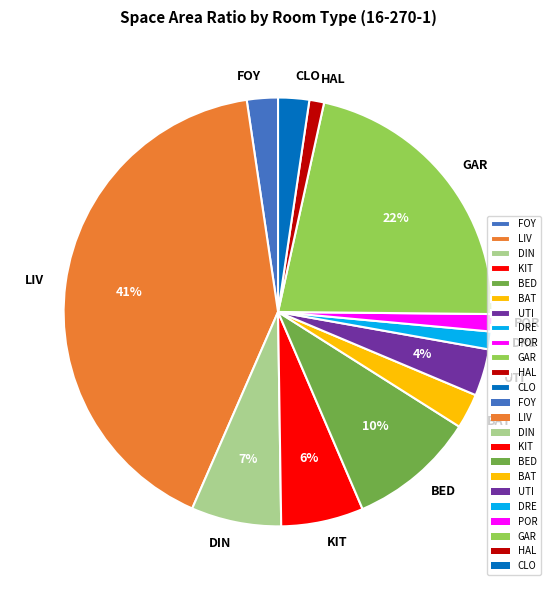

Count the number of slices in the pie.

12